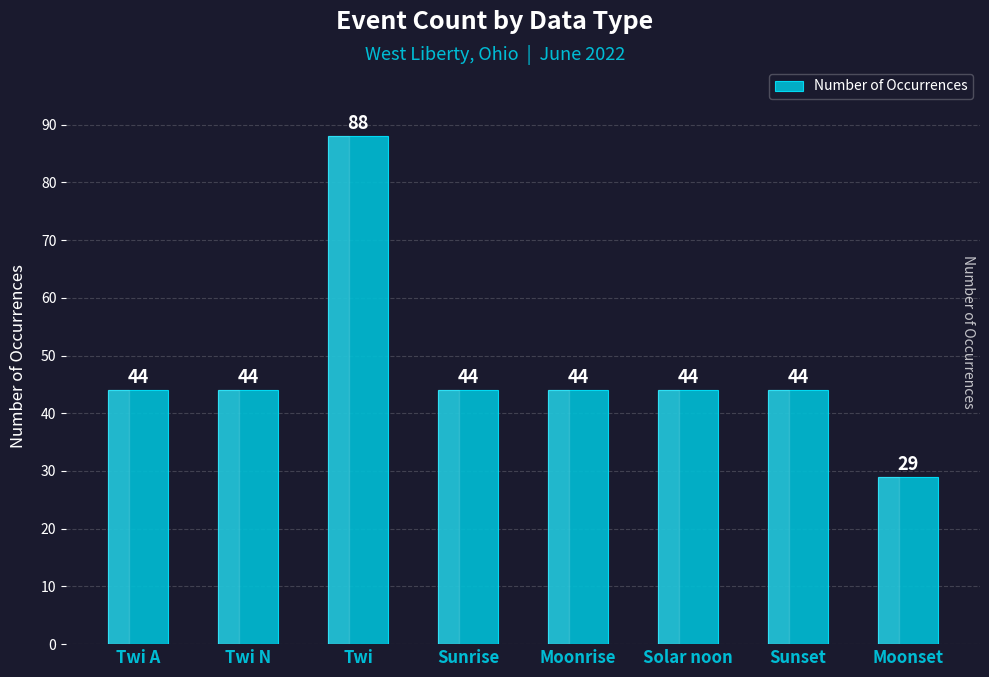

What is the average value?

48